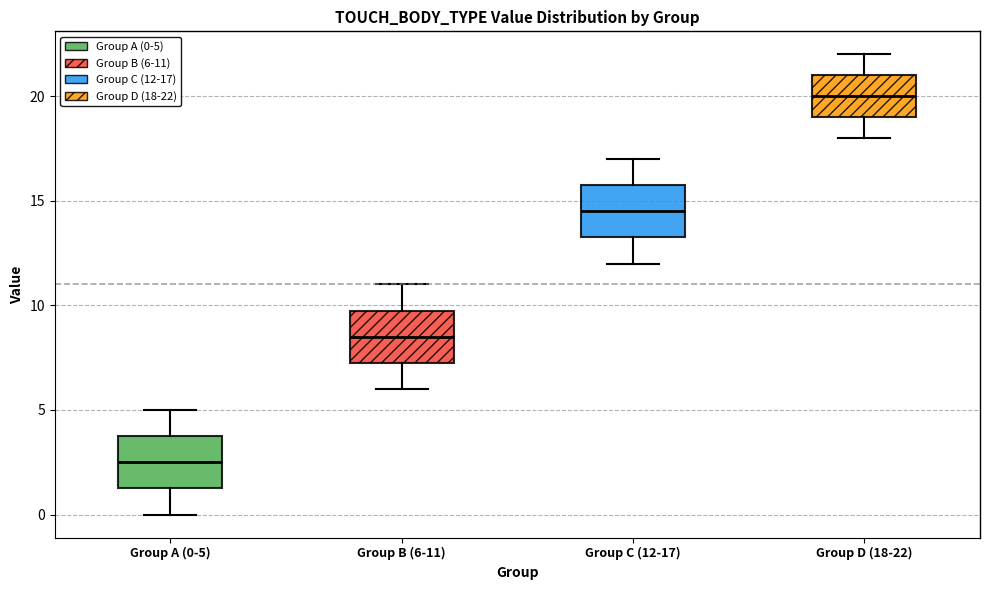

Reading left to right, read every box against the y-axis: the position of its median line, the range the box covers, and the ends of its whiskers. The values are not printed on the chart, so give them approximately, as read against the axis.

Group A (0-5): median 2.5, box 1.5 to 4.0, whiskers 0.0 to 5.0
Group B (6-11): median 8.5, box 7.5 to 10.0, whiskers 6.0 to 11.0
Group C (12-17): median 14.5, box 13.5 to 16.0, whiskers 12.0 to 17.0
Group D (18-22): median 20.0, box 19.0 to 21.0, whiskers 18.0 to 22.0